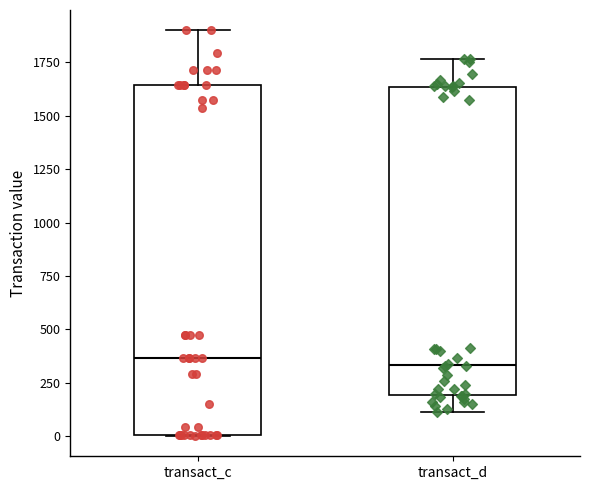

Where is the lower edge of the box for transact_c on the y-axis? The values are not printed on the chart, so give them approximately, as read against the axis.

0